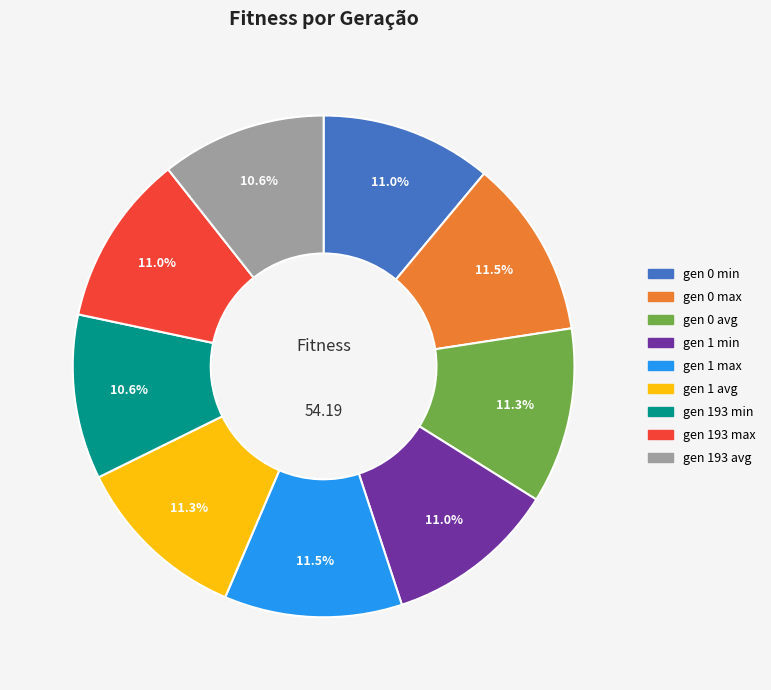

Count the number of slices in the pie.

9